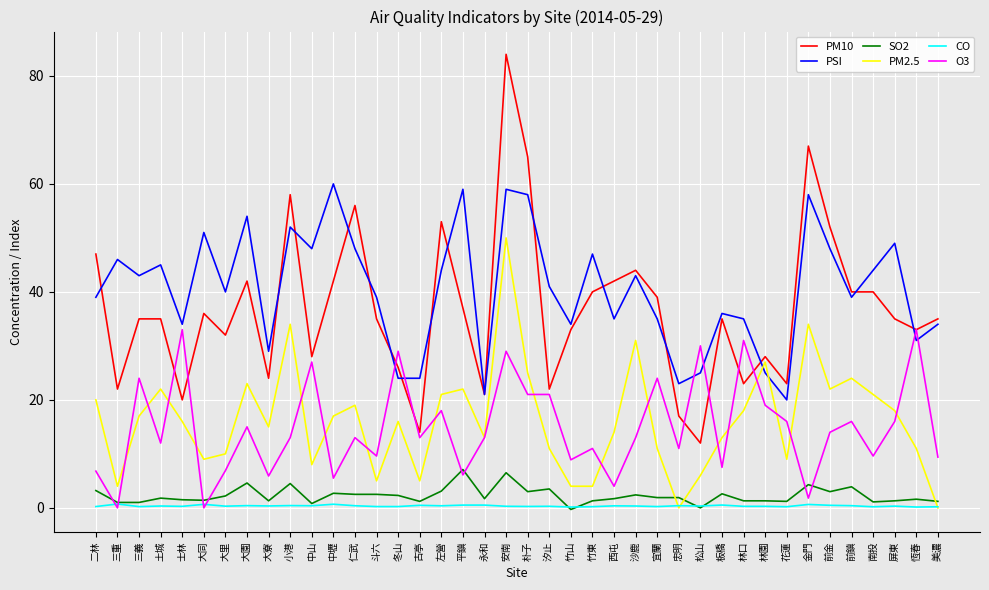

True or false: SO2 and PM10 intersect in this chart.

False